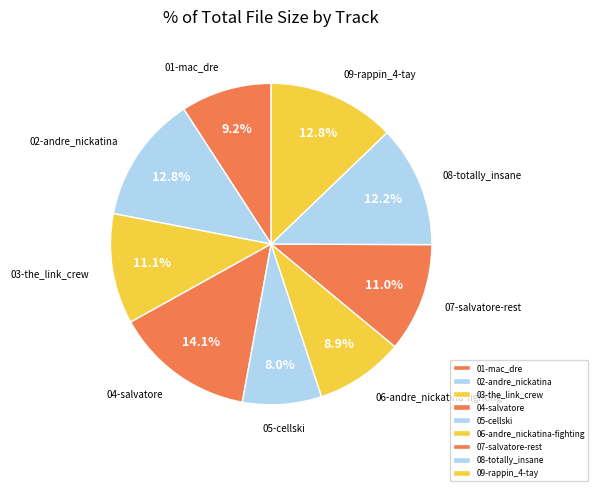

To the nearest percent, what percentage of the pie is 08-totally_insane?

12%